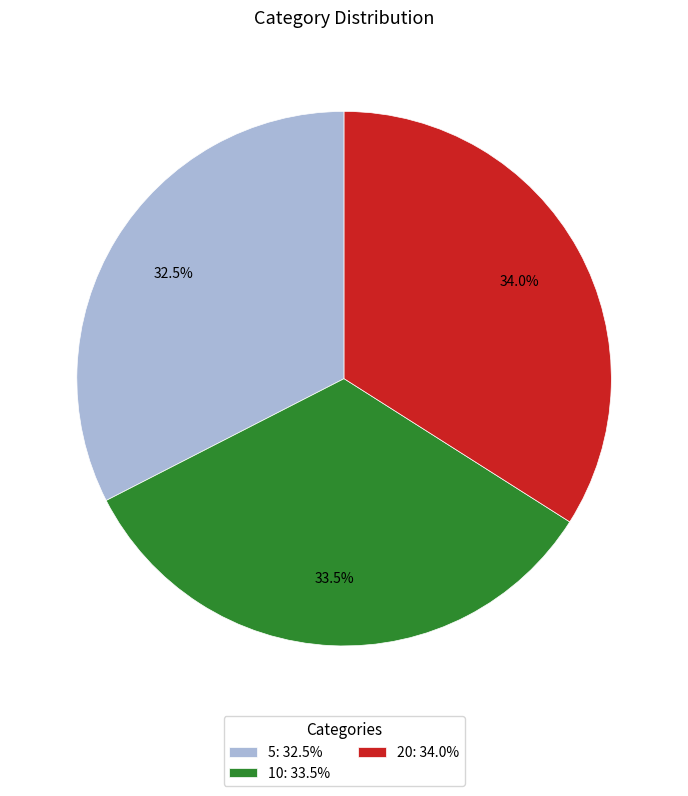

Is there a majority slice in this chart?

No